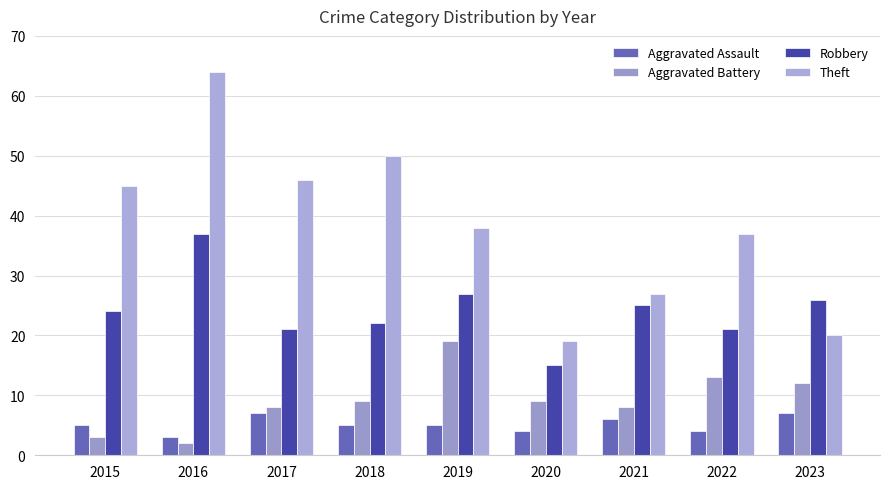

What is the value of the Robbery bar at the 7th from the left?

25